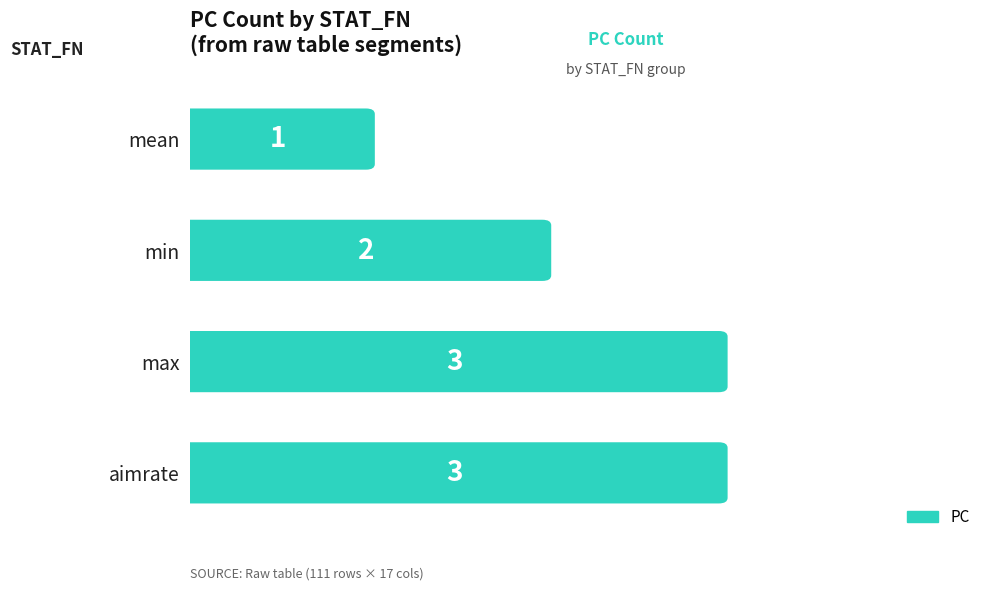

At which category does the chart reach its minimum across all series?

mean